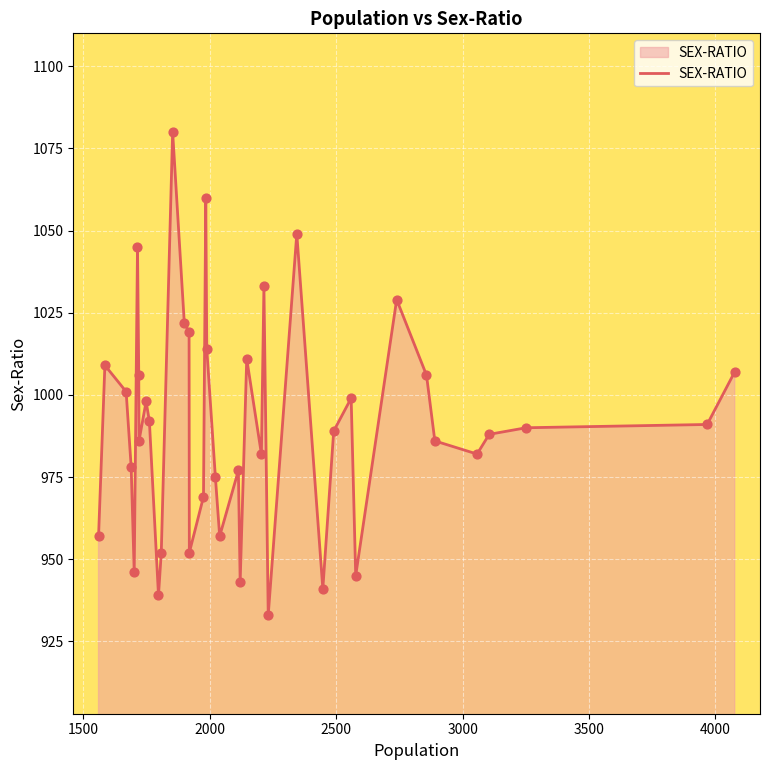

What is the smallest value displayed?

933